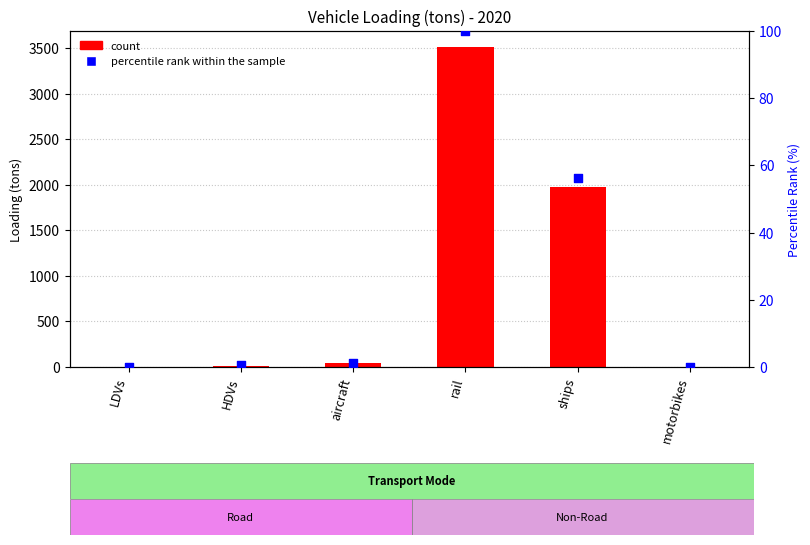

At how many categories does at least one series exceed 2580?

1